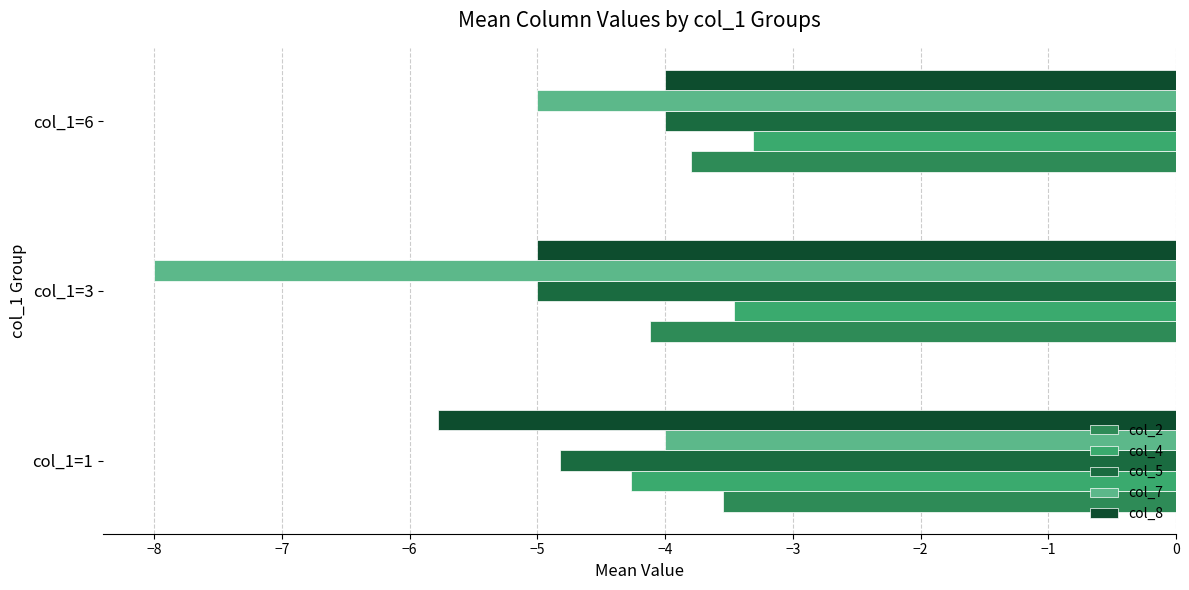

List the labels in order of col_8 value, largest first.

col_1=6, col_1=3, col_1=1